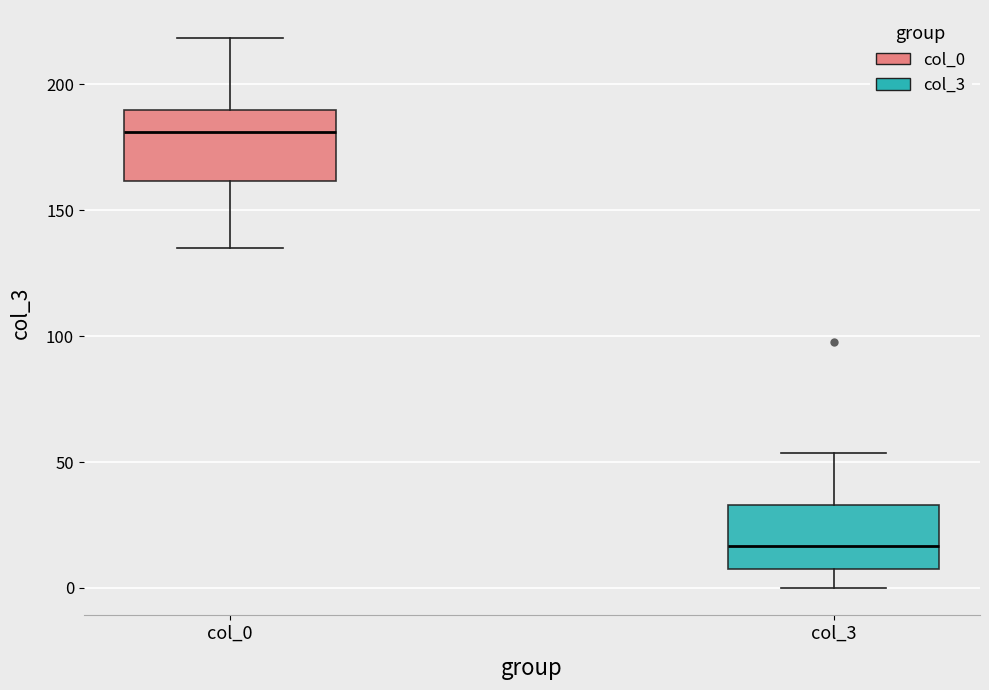

Reading left to right, transcribe this box plot: for each box, give where its median line is, the range the box spans, and where its two whiskers end, as read against the y-axis. The values are not printed on the chart, so give them approximately, as read against the axis.

col_0: median 180, box 160 to 190, whiskers 135 to 220
col_3: median 15, box 10 to 35, whiskers 0 to 55